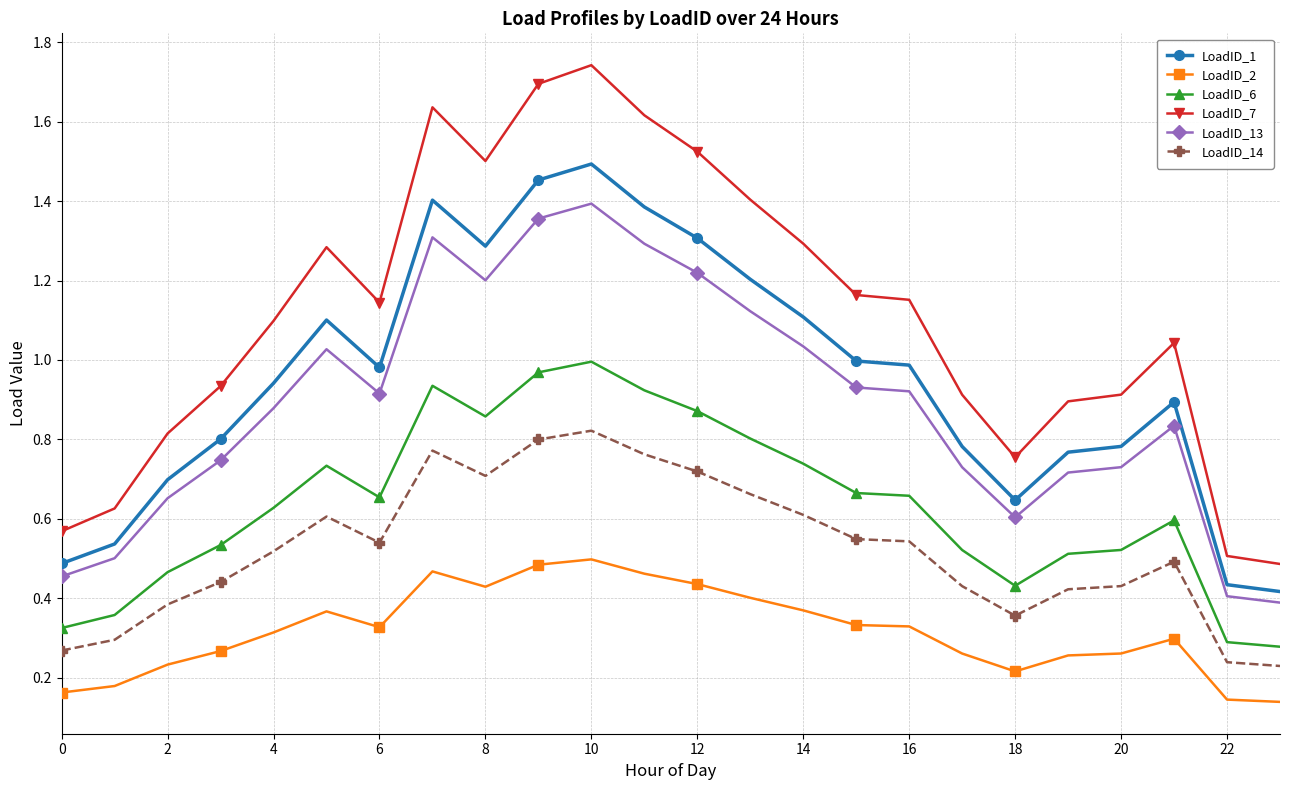

Which series has the largest range (max minus min)?

LoadID_7